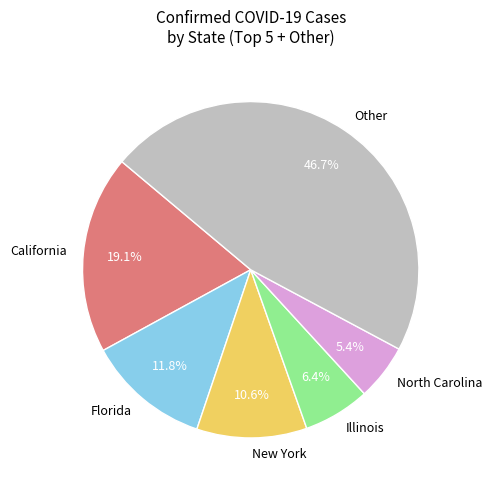

What is the smallest slice in the pie chart?

North Carolina